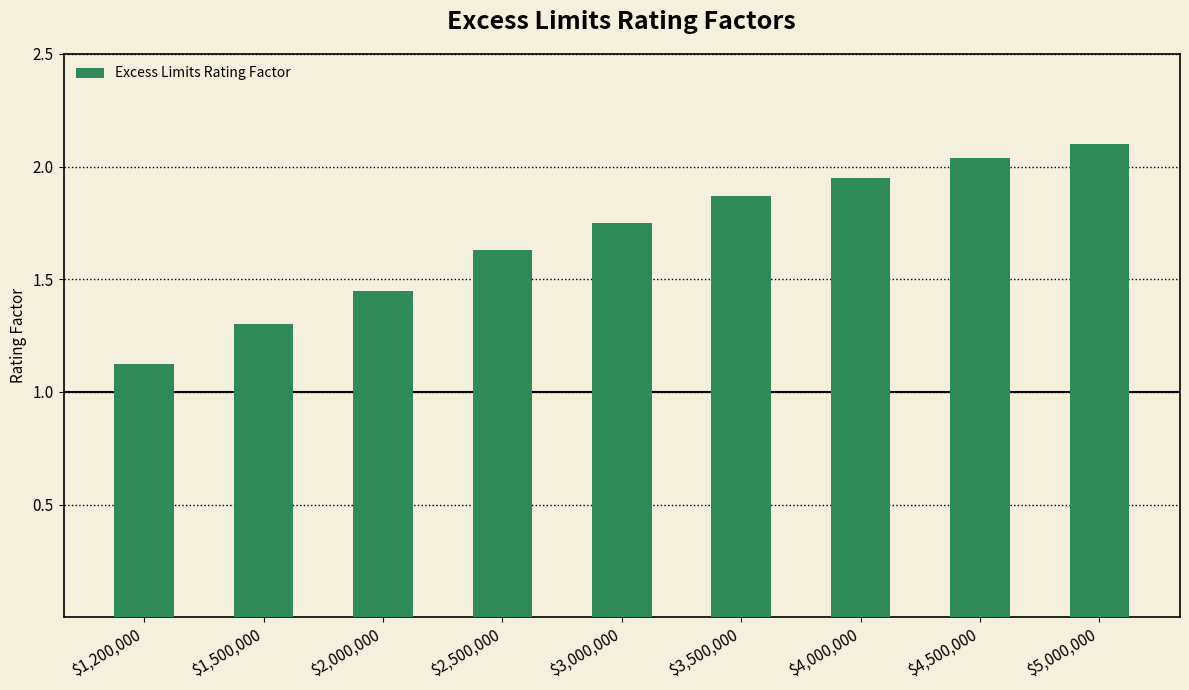

List the labels in order of value, largest first.

$5,000,000, $4,500,000, $4,000,000, $3,500,000, $3,000,000, $2,500,000, $2,000,000, $1,500,000, $1,200,000